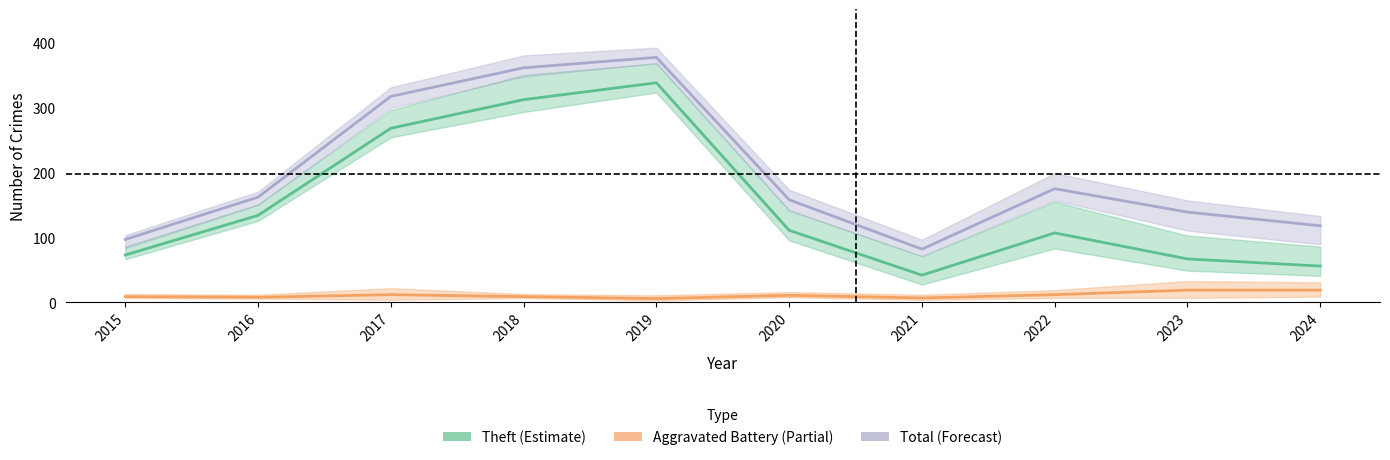

What is the minimum value shown in the chart?

6